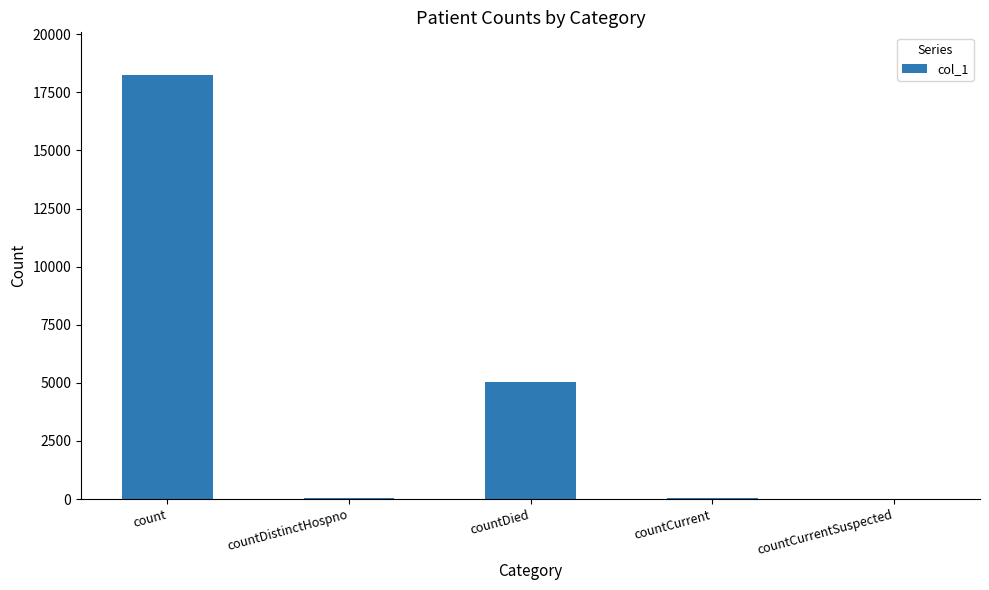

True or false: the data shows 0 at countCurrentSuspected.

True